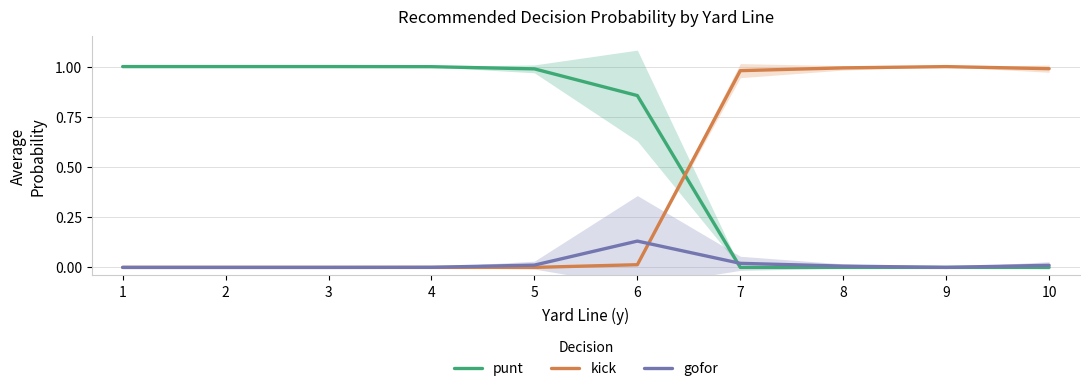

Which series ends up on top after the final intersection of gofor and kick?

kick